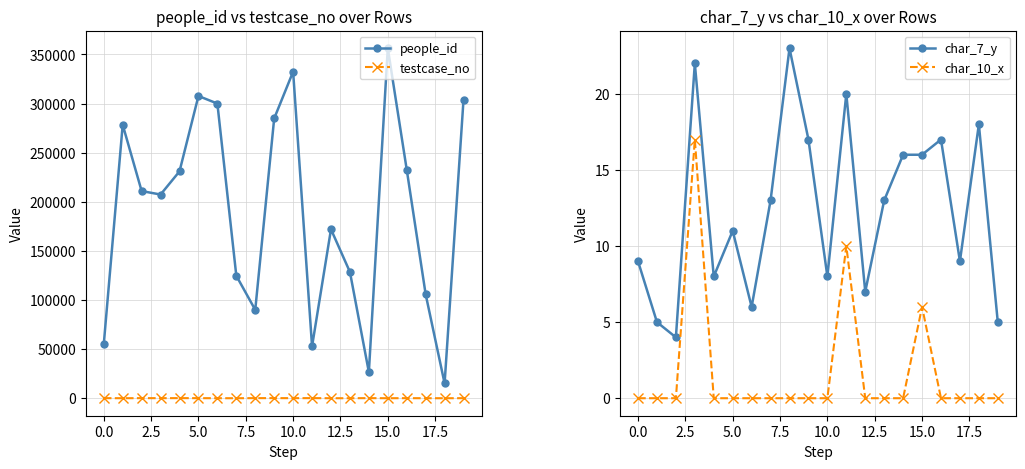

The value of people_id at 0.0 is 27889. True or false?

False